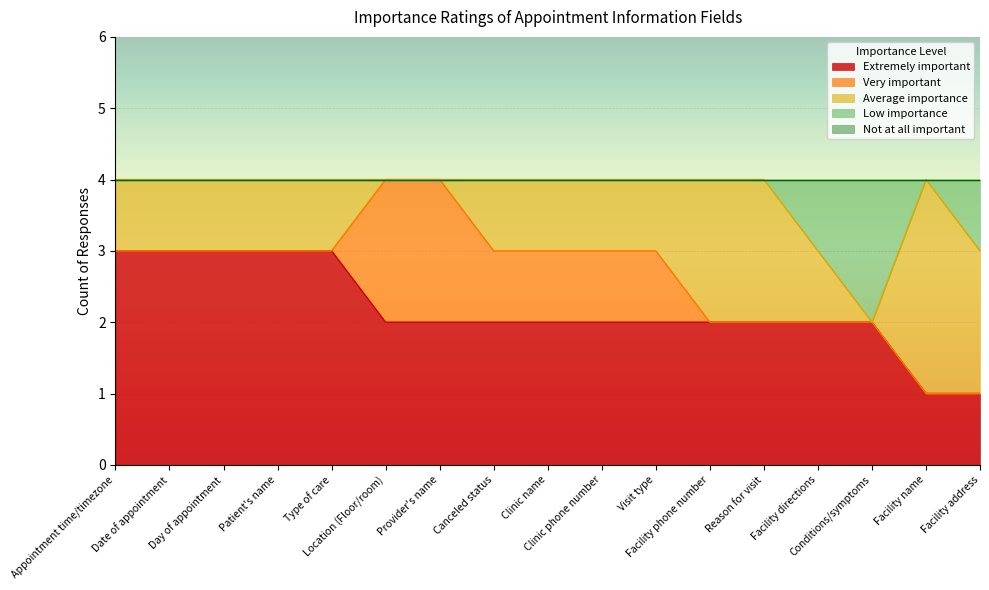

Where do Very important and Average importance first cross each other?

Type of care and Location (Floor/room)